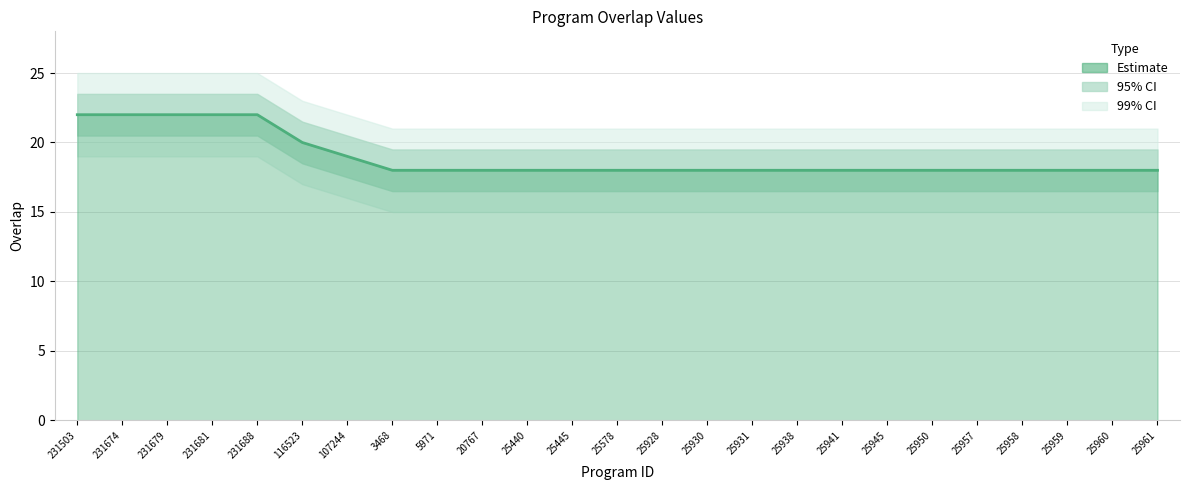

What is the ratio of the value at 25959 to the value at 231688?

0.8